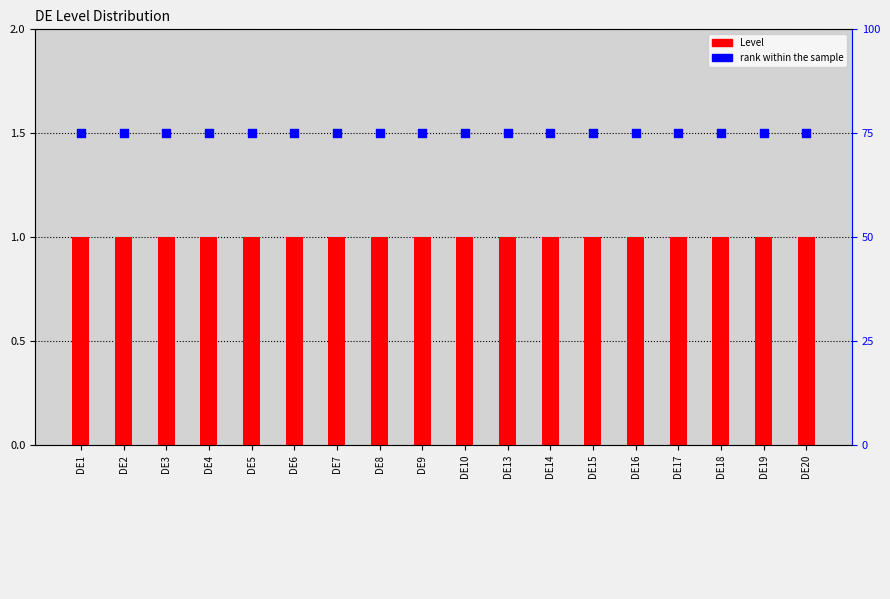

Which series reaches the minimum Y coordinate?

Level